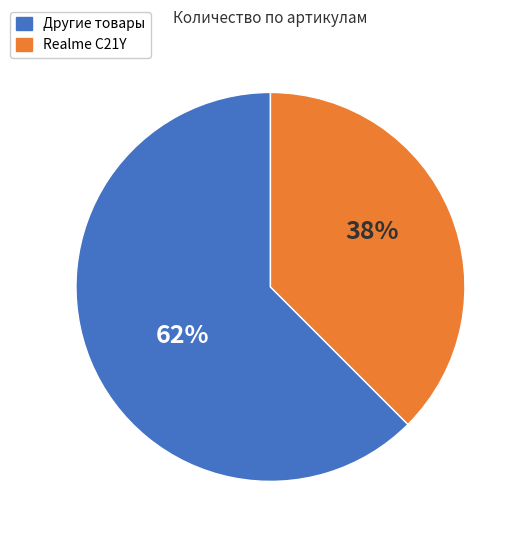

To the nearest percent, what is the average slice percentage?

50%